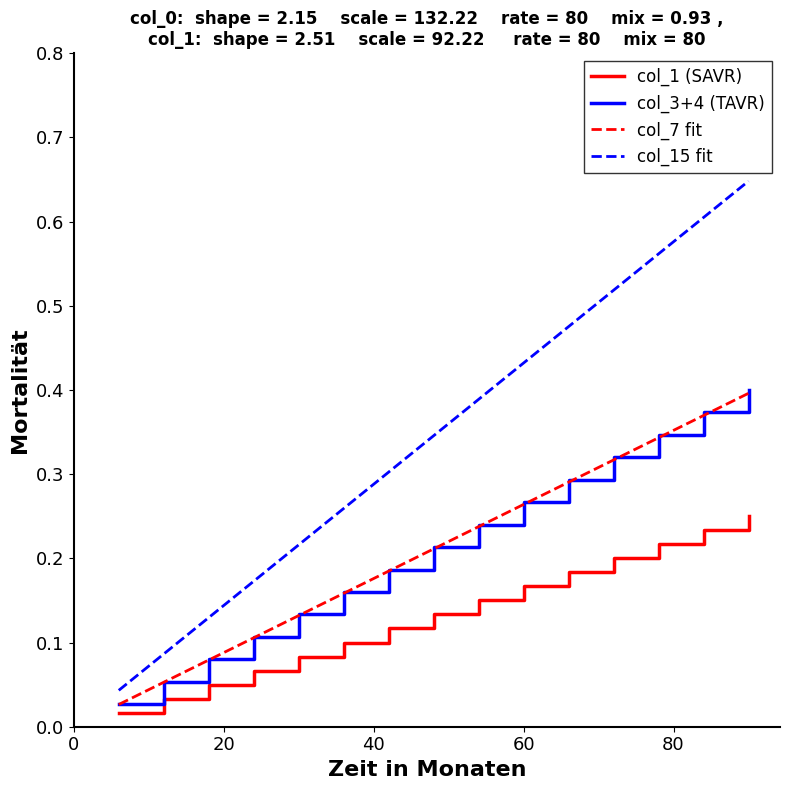

Which series has the widest spread of values?

col_15 fit